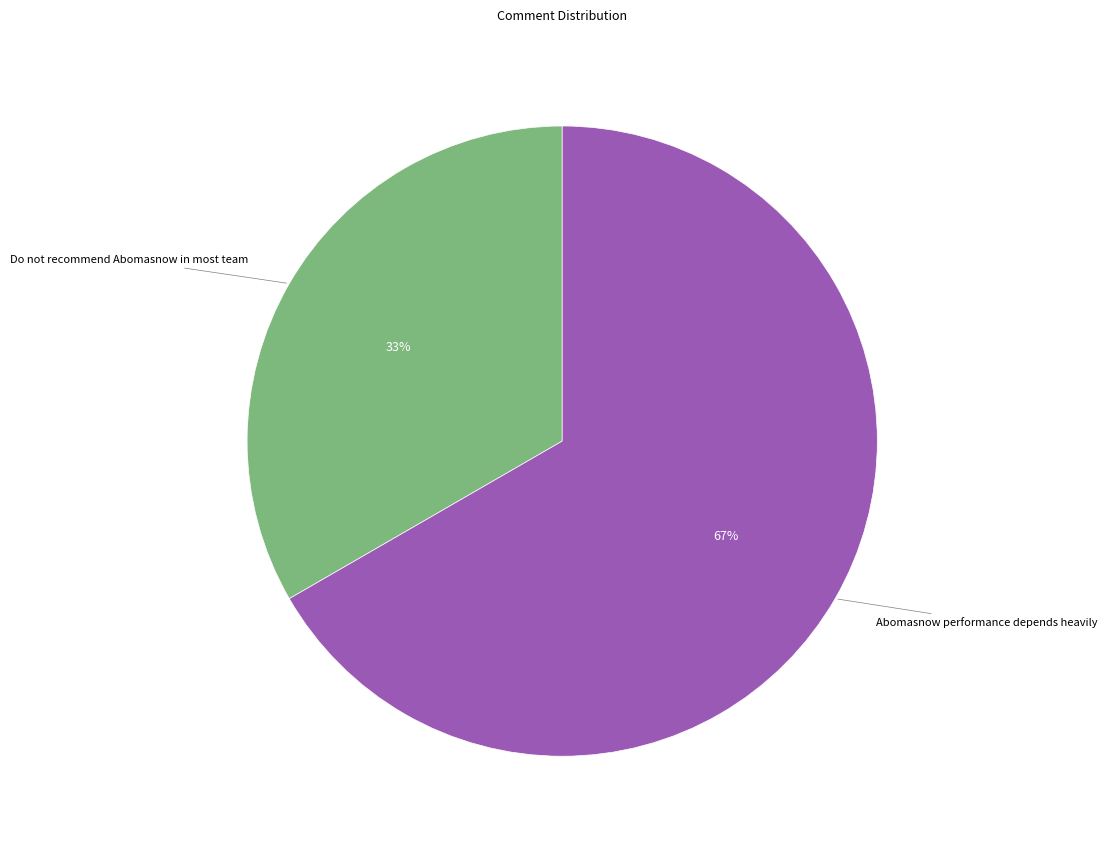

To the nearest percent, what is the average slice percentage?

50%